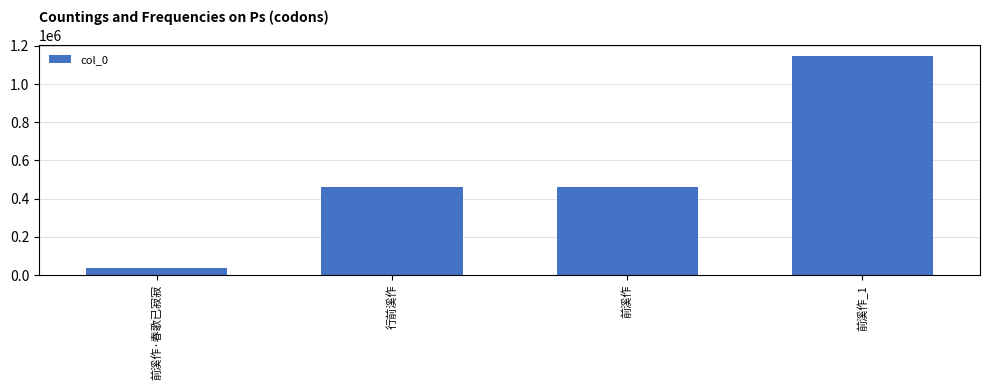

The value at 前溪作_1 is 448851. True or false?

False